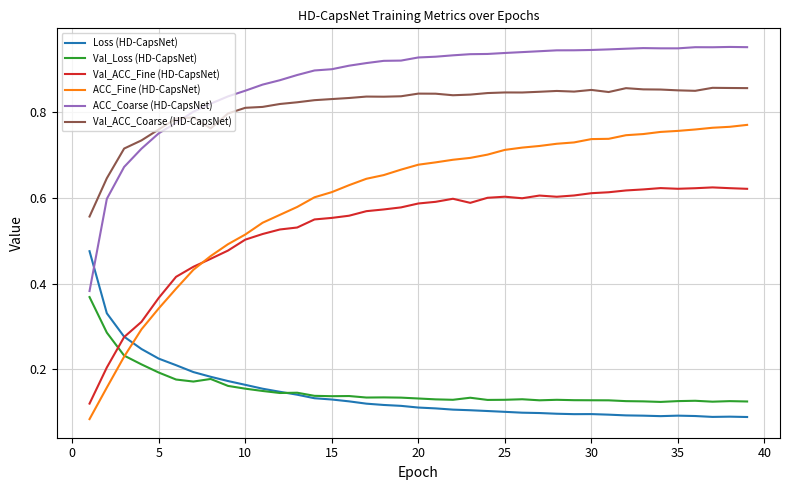

How many intersections are there between Loss (HD-CapsNet) and ACC_Coarse (HD-CapsNet)?

1